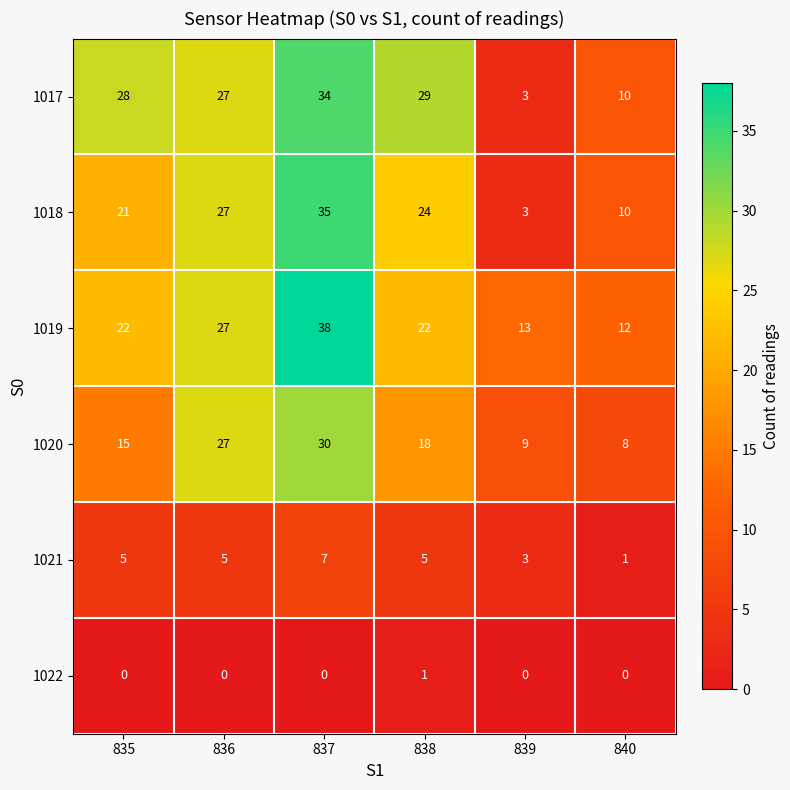

Read the 1020 value at 840.

8